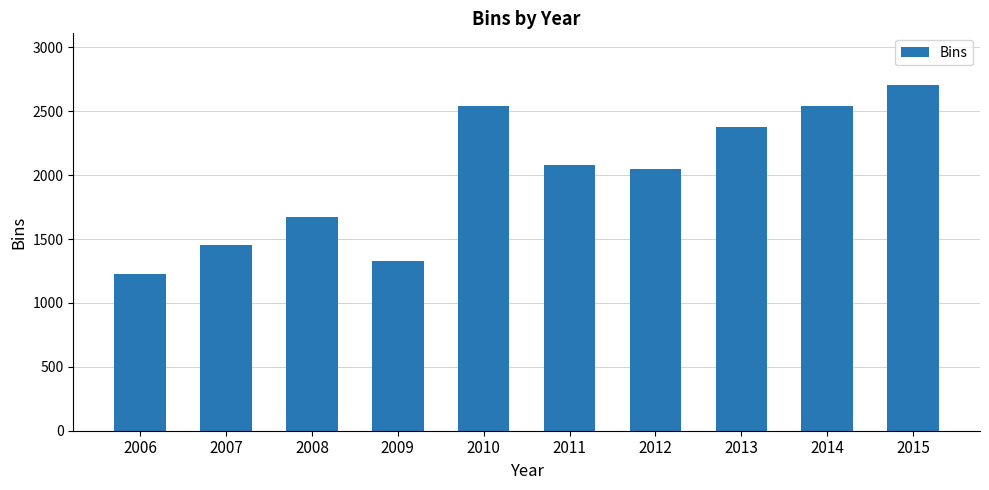

Count the number of categories in the chart.

10